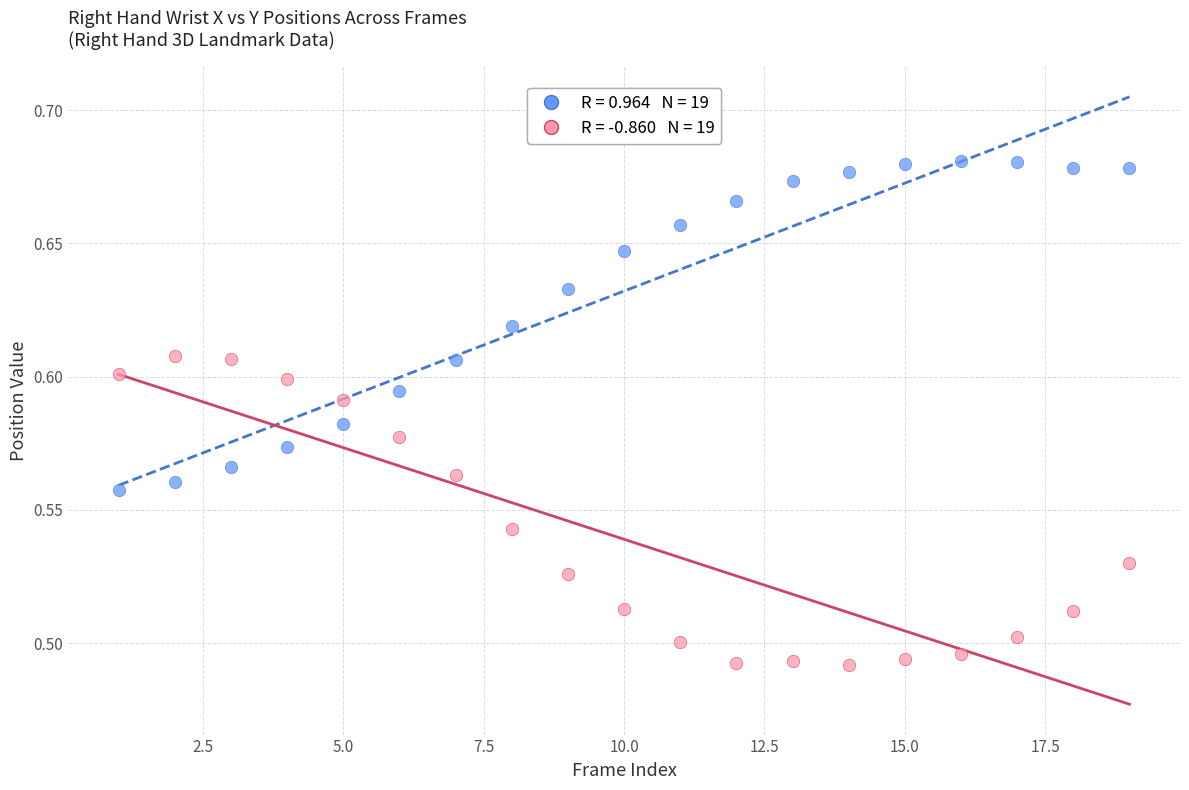

Across all data points, what is the range of X values (max minus min)?

18.0